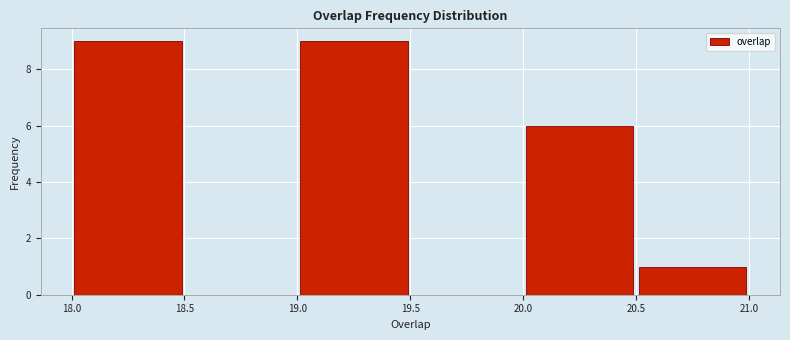

Reading left to right, list every bar in this chart as the range it spans on the x-axis followed by its height. The values are not printed on the chart, so give them approximately, as read against the axis.

18.0 to 18.5: 9
18.5 to 19.0: 0
19.0 to 19.5: 9
19.5 to 20.0: 0
20.0 to 20.5: 6
20.5 to 21.0: 1